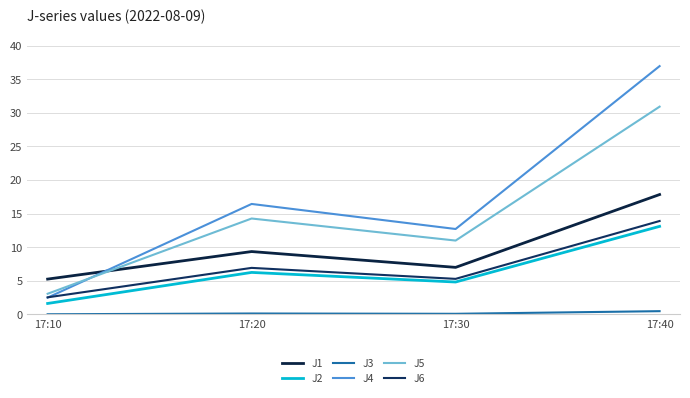

The J1 series shows 31.8 at 17:40. True or false?

False